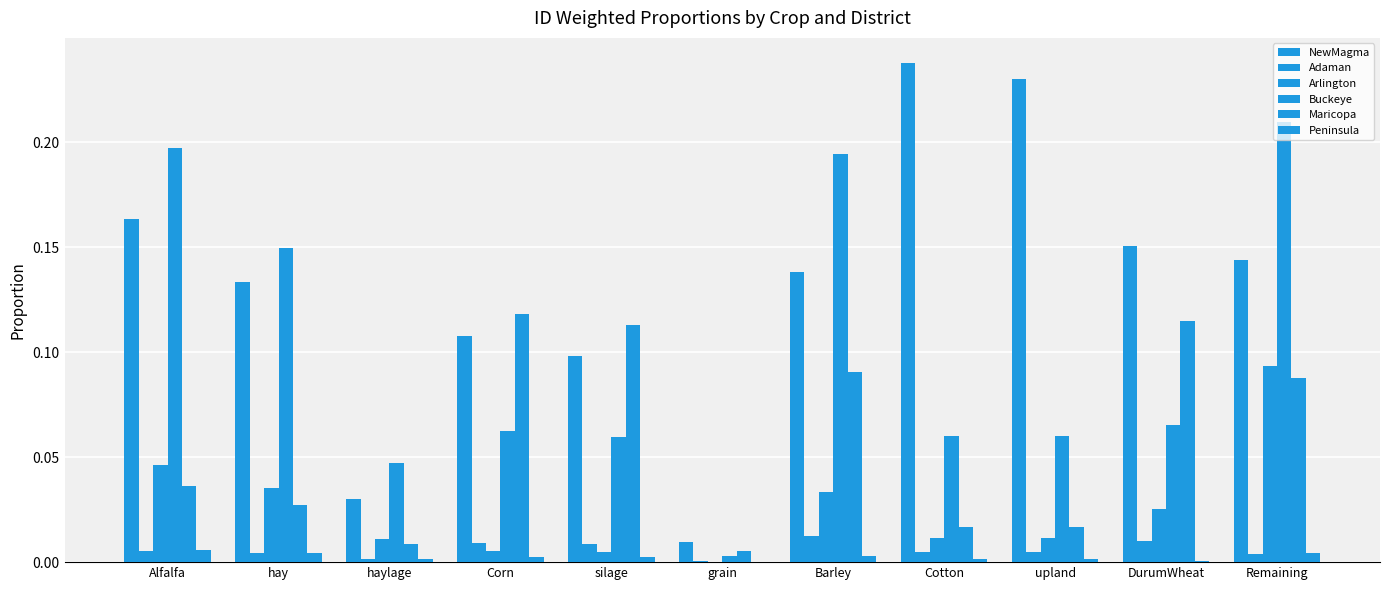

At which category is the sum across all series the highest?

Remaining